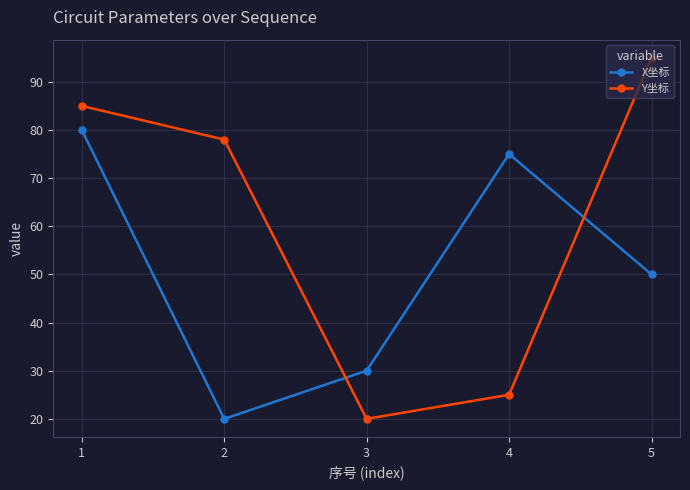

Which label corresponds to the largest value in the chart?

5